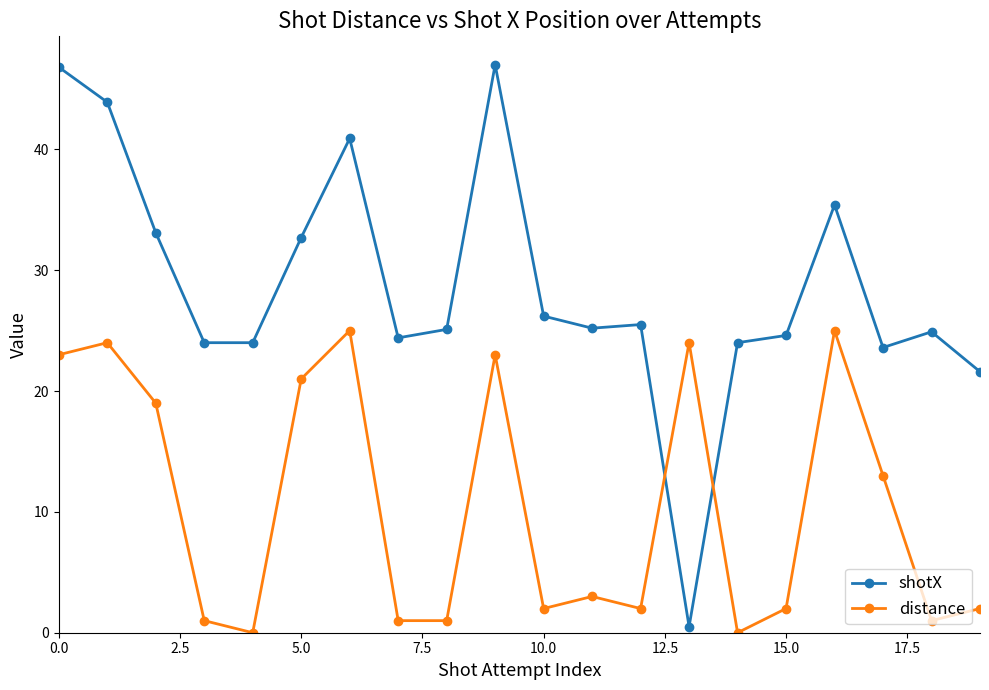

True or false: shotX and distance cross at least once.

True